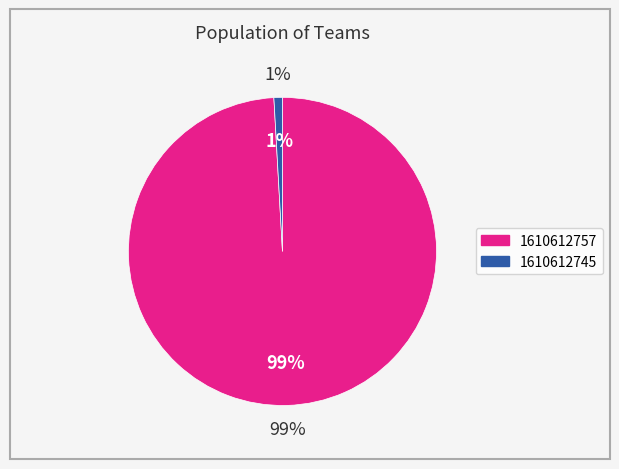

Between 1610612757 and 1610612745, which is larger?

1610612757